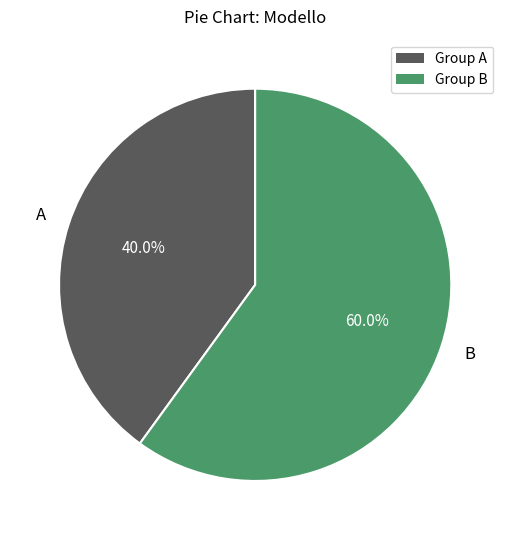

Combined, what portion of the pie is Group A and Group B?

100.0%